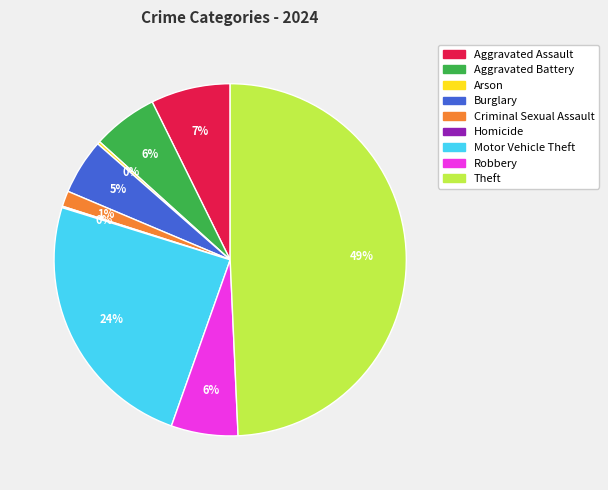

True or false: Burglary accounts for 12% of the total.

False